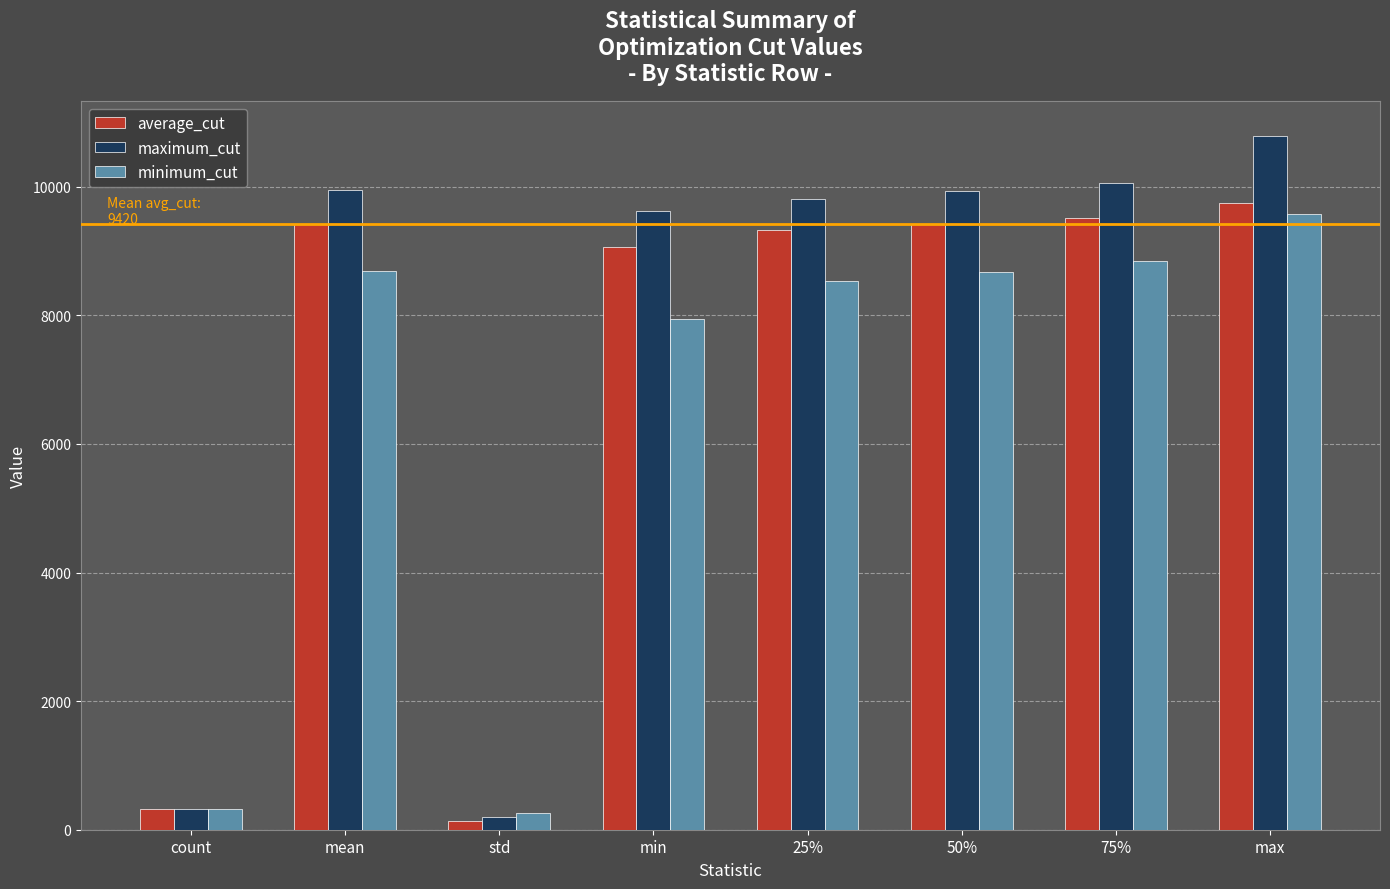

What is the difference between the maximum and minimum values in the minimum_cut series?

9317.8